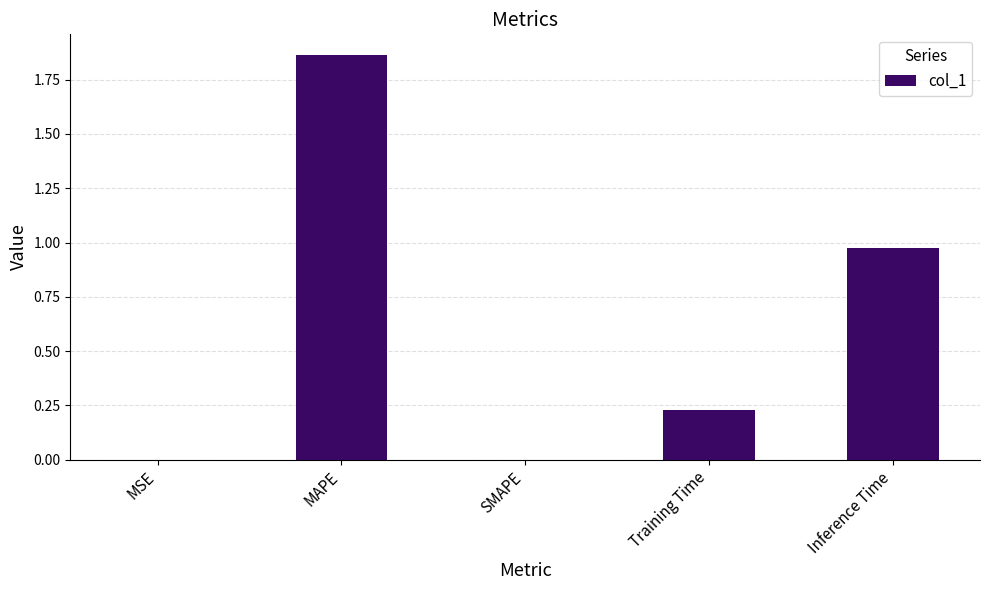

Which label corresponds to the largest value in the chart?

MAPE